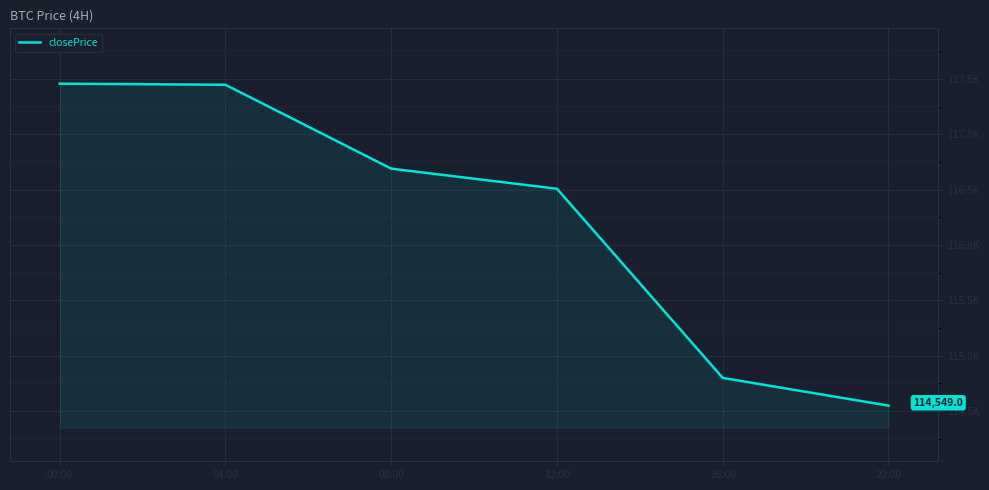

Does the chart display data point markers on the line(s)?

No